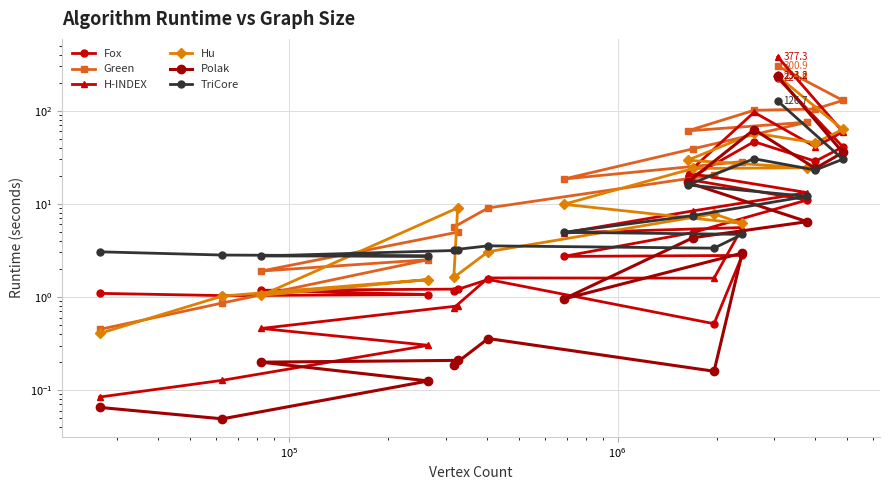

True or false: TriCore has more than 1 points higher than both neighbors.

True